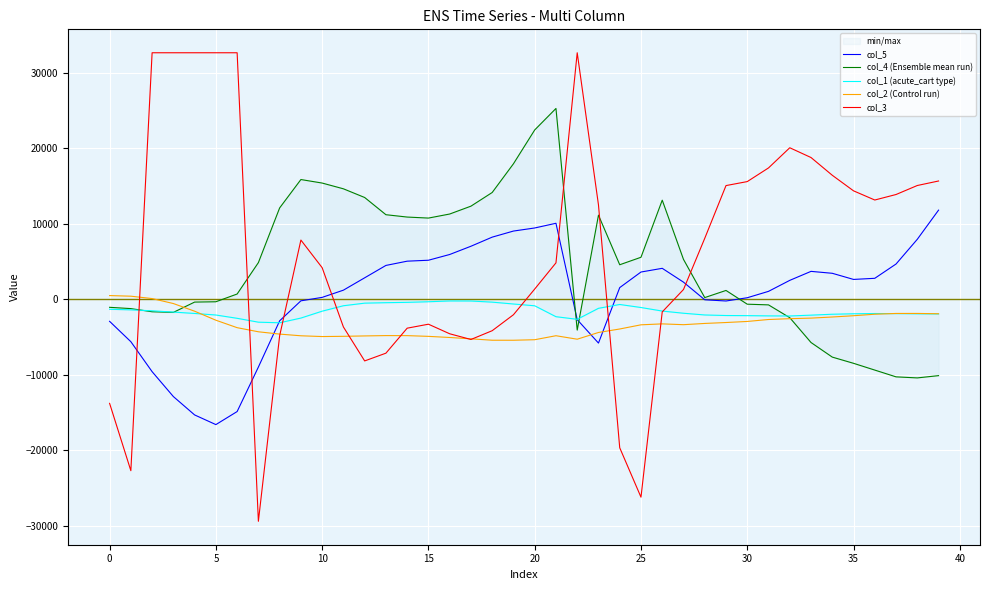

How many interior local peaks does the col_3 series have?

4